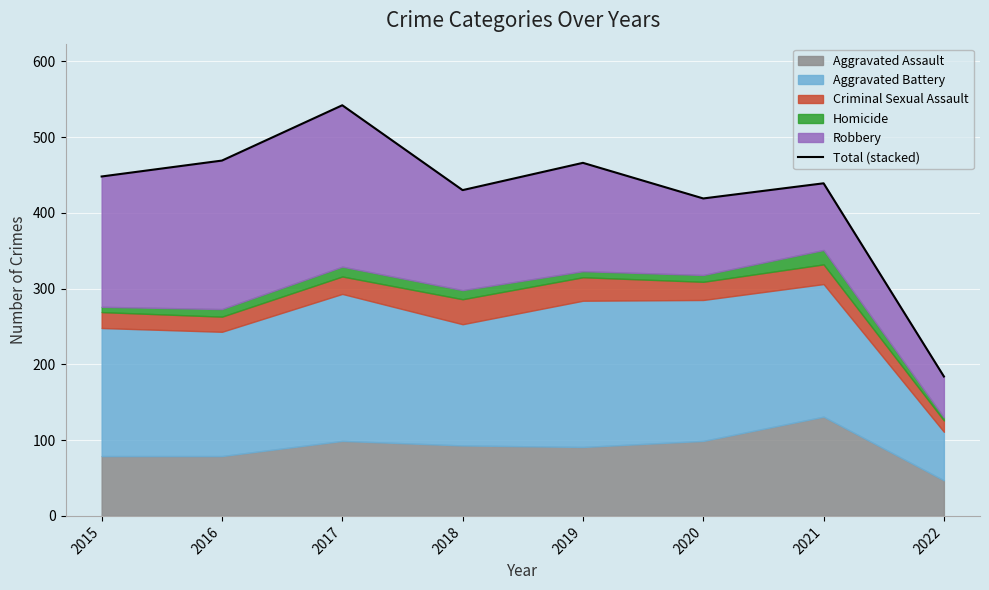

How many categories are shown in the chart?

8